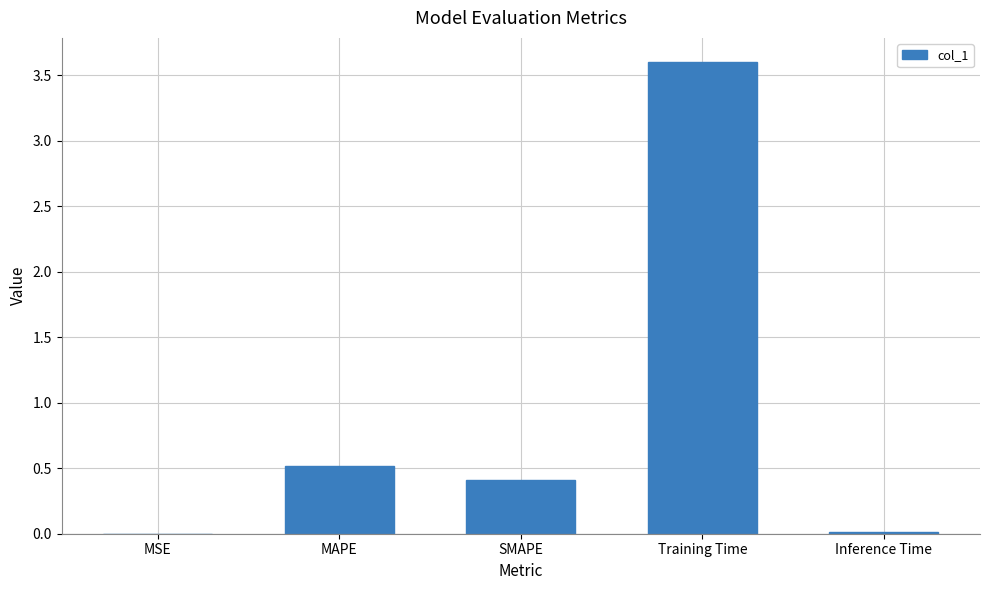

Are the bars horizontal?

No